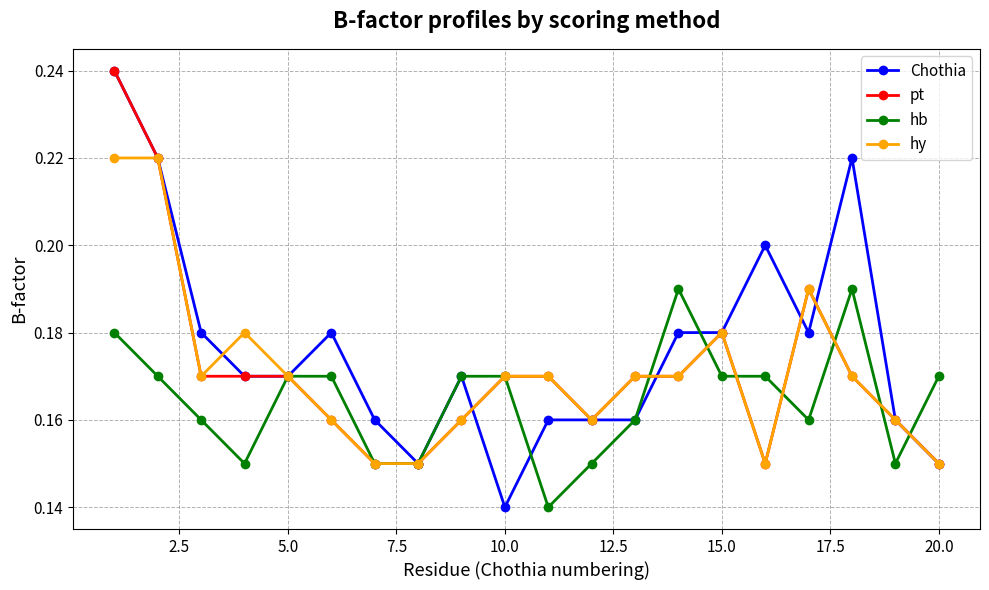

True or false: pt has more than 1 interior local peaks.

True